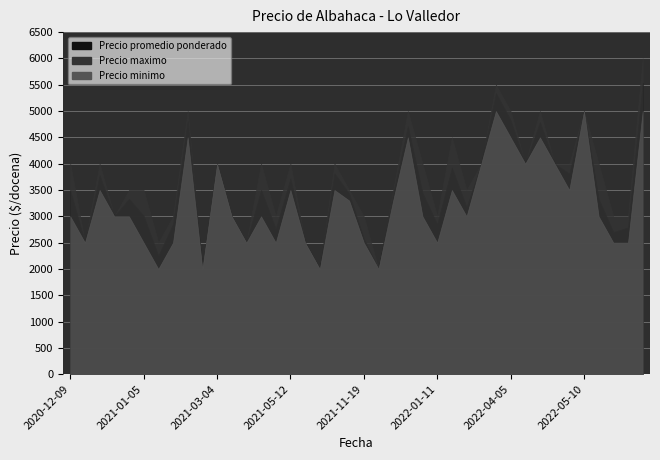

Reading left to right, extract all data points from this chart.

Precio promedio ponderado: 2020-12-09=3496	2020-12-09=2500	2020-12-11=3781	2020-12-11=3000	2021-01-05=3333	2021-01-05=3009	2021-01-12=2250	2021-01-12=2853	2021-02-03=2000	2021-02-03=4824	2021-03-04=4000	2021-03-04=3000	2021-03-29=2500	2021-03-29=3500	2021-04-21=2761	2021-05-12=3722	2021-05-17=2500	2021-06-01=2000	2021-08-04=3815	2021-09-13=3433	2021-11-19=2575	2021-11-19=2000	2021-12-07=3433	2021-12-07=4714	2022-01-11=3443	2022-01-11=2847	2022-02-02=3925	2022-02-02=3174	2022-02-15=5344	2022-02-15=4000	2022-04-05=4829	2022-04-05=4000	2022-04-08=4792	2022-04-08=4000	2022-05-10=3812	2022-05-10=5000	2022-05-18=3330	2022-07-11=2700	2022-09-05=2788	2022-09-14=5533
Precio maximo: 2020-12-09=4000	2020-12-09=2500	2020-12-11=4000	2020-12-11=3000	2021-01-05=3500	2021-01-05=3500	2021-01-12=2500	2021-01-12=3000	2021-02-03=2000	2021-02-03=5000	2021-03-04=4000	2021-03-04=3000	2021-03-29=2500	2021-03-29=4000	2021-04-21=3000	2021-05-12=4000	2021-05-17=2500	2021-06-01=2000	2021-08-04=4000	2021-09-13=3500	2021-11-19=3000	2021-11-19=2000	2021-12-07=3500	2021-12-07=5000	2022-01-11=4000	2022-01-11=3000	2022-02-02=4500	2022-02-02=3500	2022-02-15=5500	2022-02-15=4000	2022-04-05=5000	2022-04-05=4000	2022-04-08=5000	2022-04-08=4000	2022-05-10=4000	2022-05-10=5000	2022-05-18=4000	2022-07-11=3000	2022-09-05=3000	2022-09-14=6000
Precio minimo: 2020-12-09=3000	2020-12-09=2500	2020-12-11=3500	2020-12-11=3000	2021-01-05=3000	2021-01-05=2500	2021-01-12=2000	2021-01-12=2500	2021-02-03=2000	2021-02-03=4500	2021-03-04=4000	2021-03-04=3000	2021-03-29=2500	2021-03-29=3000	2021-04-21=2500	2021-05-12=3500	2021-05-17=2500	2021-06-01=2000	2021-08-04=3500	2021-09-13=3300	2021-11-19=2500	2021-11-19=2000	2021-12-07=3300	2021-12-07=4500	2022-01-11=3000	2022-01-11=2500	2022-02-02=3500	2022-02-02=3000	2022-02-15=5000	2022-02-15=4000	2022-04-05=4500	2022-04-05=4000	2022-04-08=4500	2022-04-08=4000	2022-05-10=3500	2022-05-10=5000	2022-05-18=3000	2022-07-11=2500	2022-09-05=2500	2022-09-14=5000